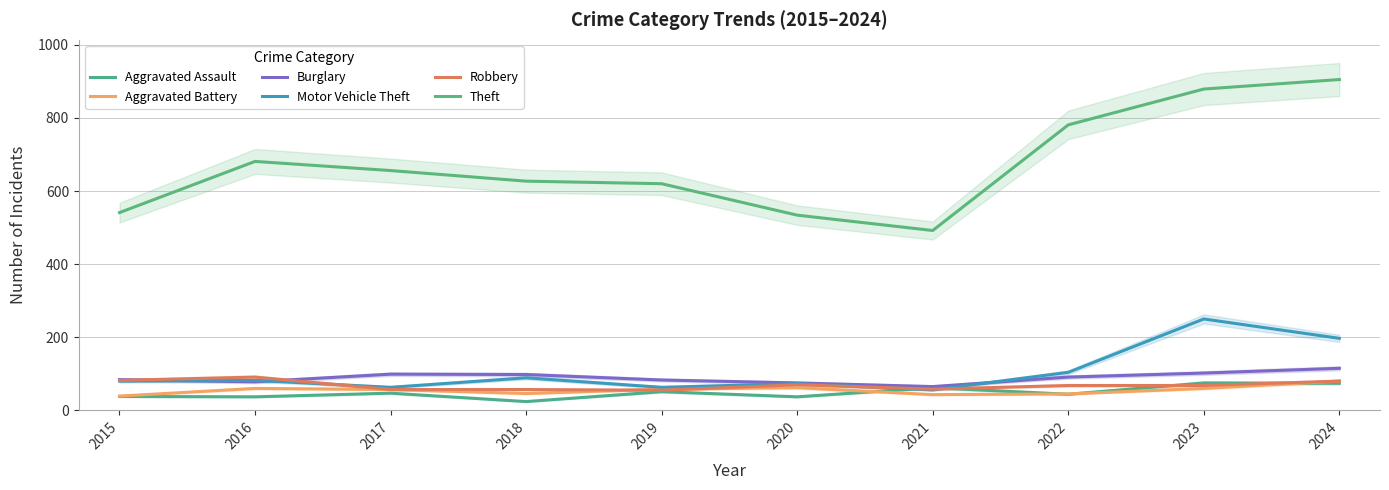

Count the number of data series in this chart.

6